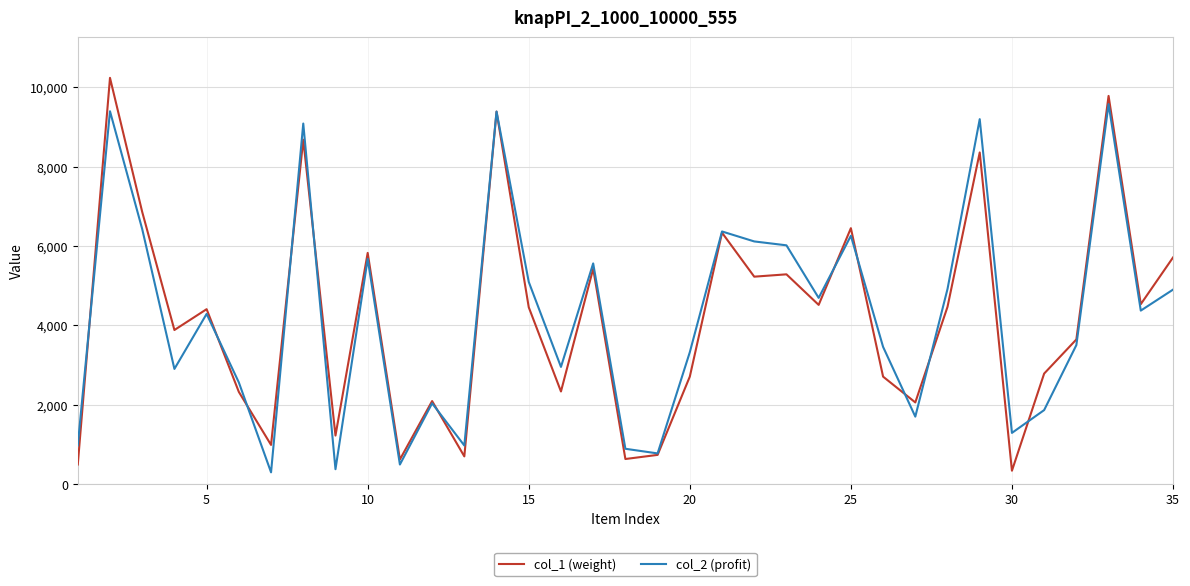

Rank the series by their maximum value, from highest to lowest.

col_1 (weight), col_2 (profit)